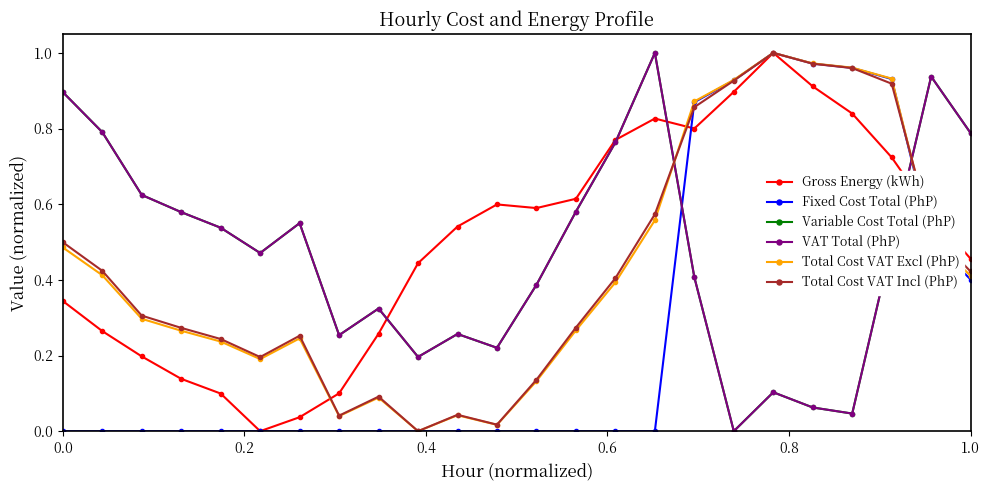

Does the chart have visible grid lines?

No